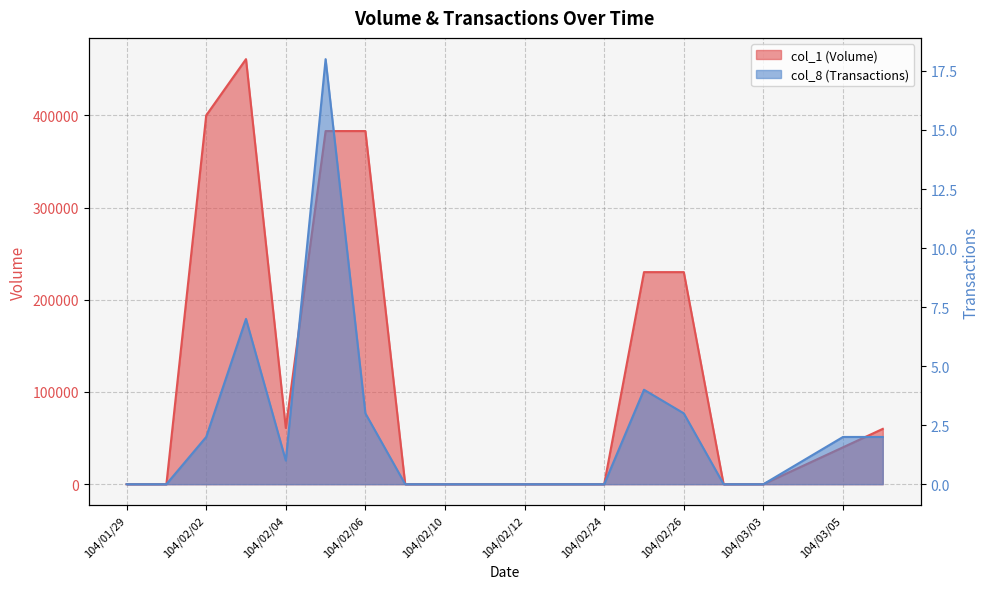

How many lines are shown in the chart?

2